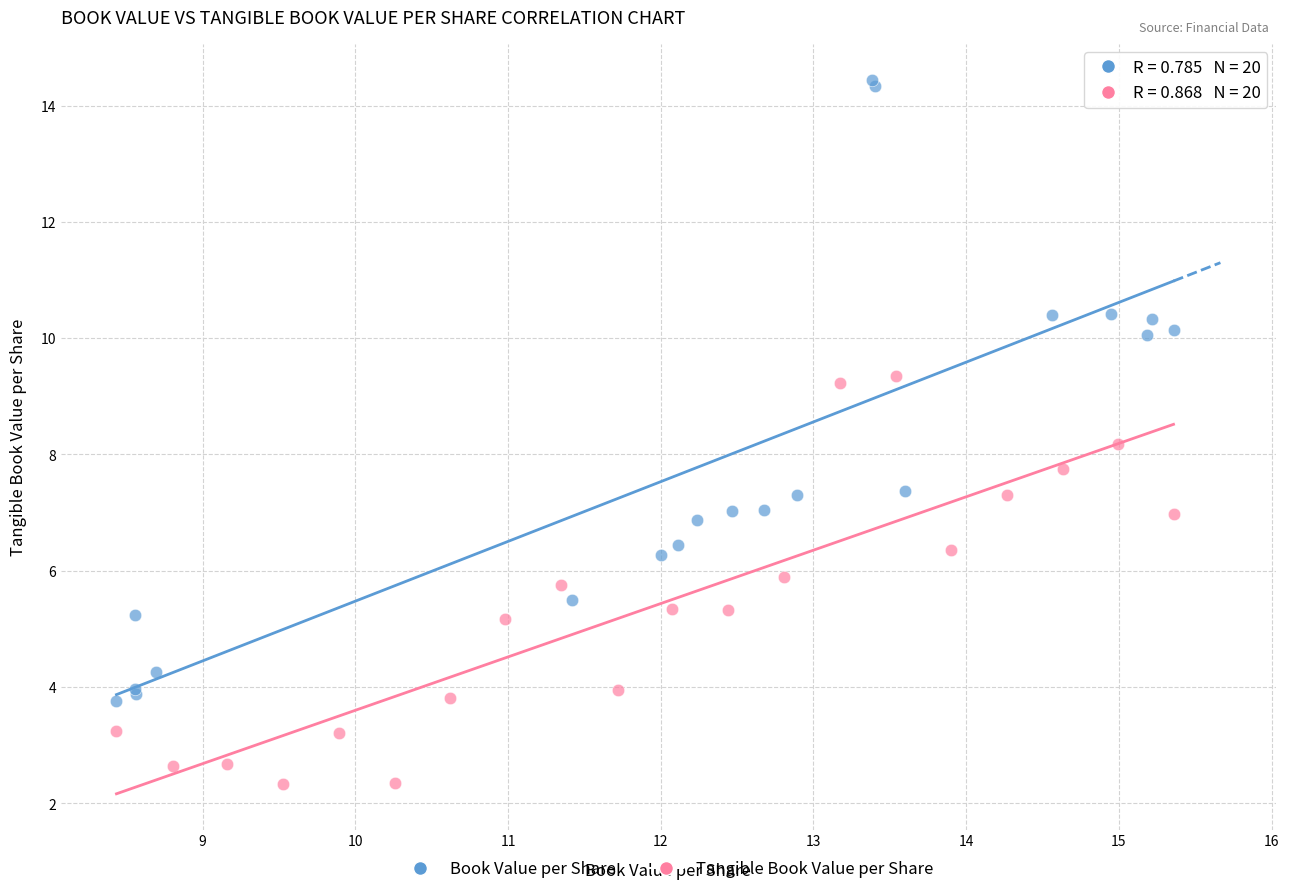

Which series reaches the maximum Y coordinate?

Book Value per Share